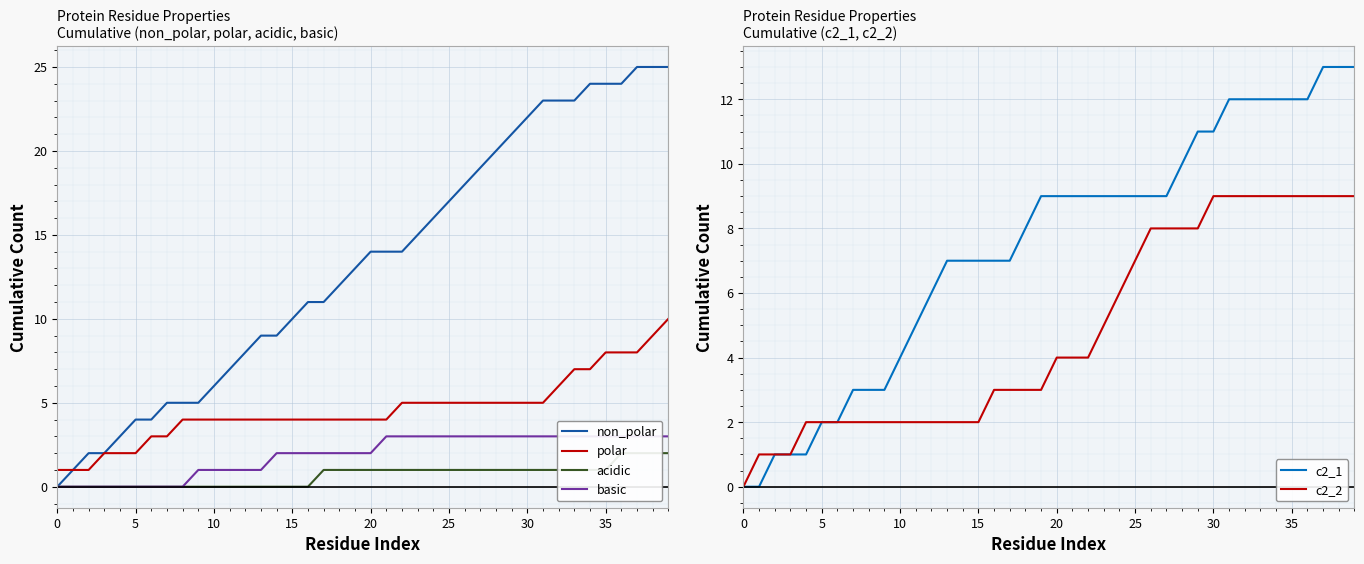

Reading right to left, transcribe all the data shown in this chart.

non_polar: 25	25	25	24	24	24	23	23	23	22	21	20	19	18	17	16	15	14	14	14	13	12	11	11	10	9	9	8	7	6	5	5	5	4	4	3	2	2	1	0
polar: 10	9	8	8	8	7	7	6	5	5	5	5	5	5	5	5	5	5	4	4	4	4	4	4	4	4	4	4	4	4	4	4	3	3	2	2	2	1	1	1
acidic: 2	2	2	2	1	1	1	1	1	1	1	1	1	1	1	1	1	1	1	1	1	1	1	0	0	0	0	0	0	0	0	0	0	0	0	0	0	0	0	0
basic: 3	3	3	3	3	3	3	3	3	3	3	3	3	3	3	3	3	3	3	2	2	2	2	2	2	2	1	1	1	1	1	0	0	0	0	0	0	0	0	0
c2_1: 13	13	13	12	12	12	12	12	12	11	11	10	9	9	9	9	9	9	9	9	9	8	7	7	7	7	7	6	5	4	3	3	3	2	2	1	1	1	0	0
c2_2: 9	9	9	9	9	9	9	9	9	9	8	8	8	8	7	6	5	4	4	4	3	3	3	3	2	2	2	2	2	2	2	2	2	2	2	2	1	1	1	0